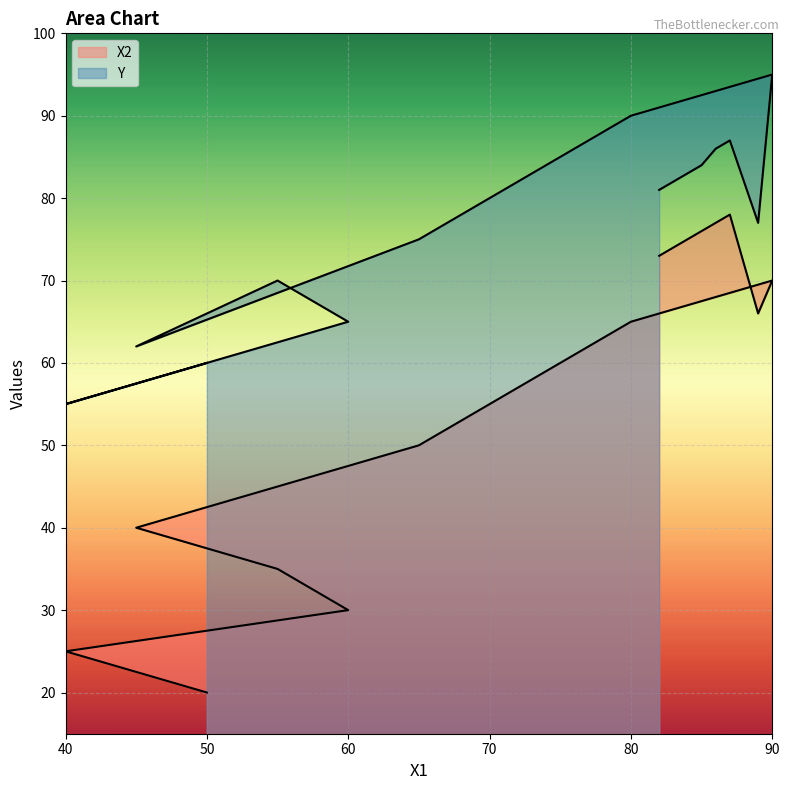

Which series has the widest spread of values?

X2